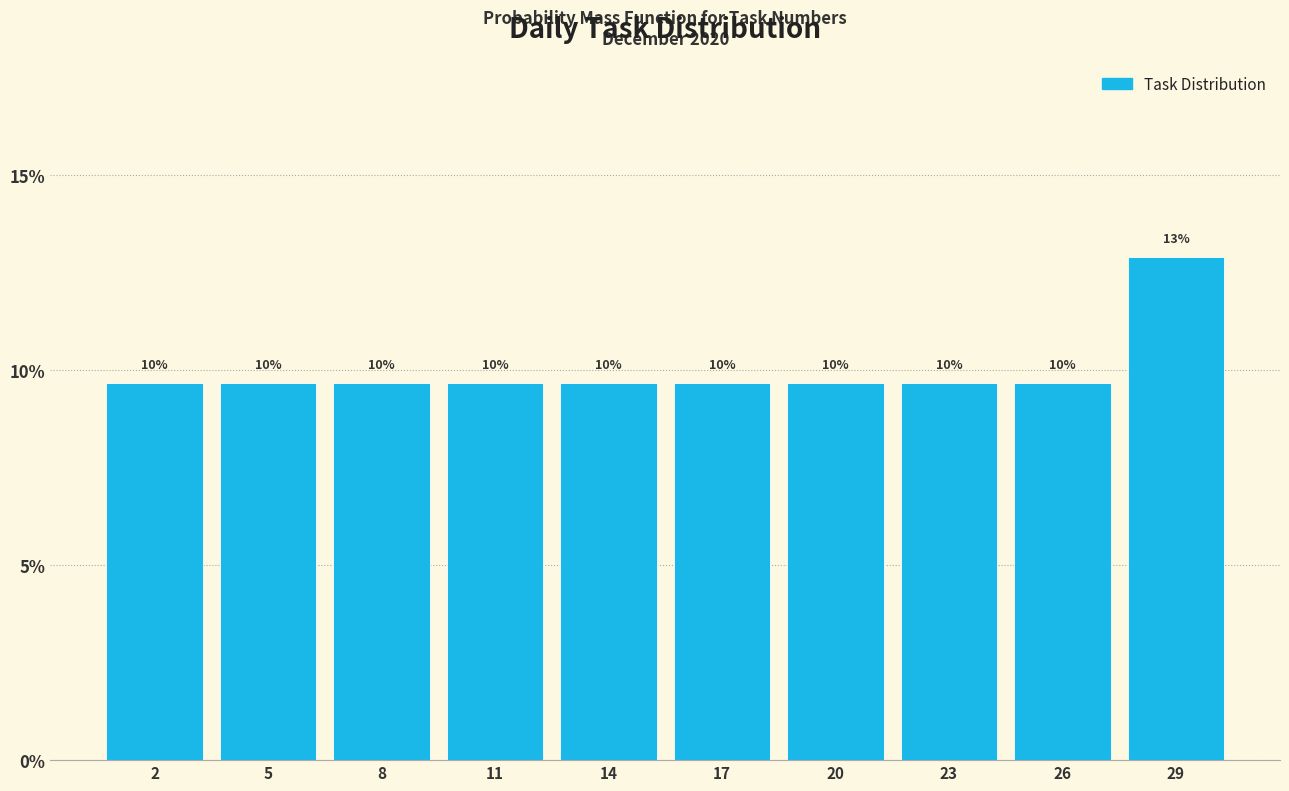

Does the chart contain any negative values?

No